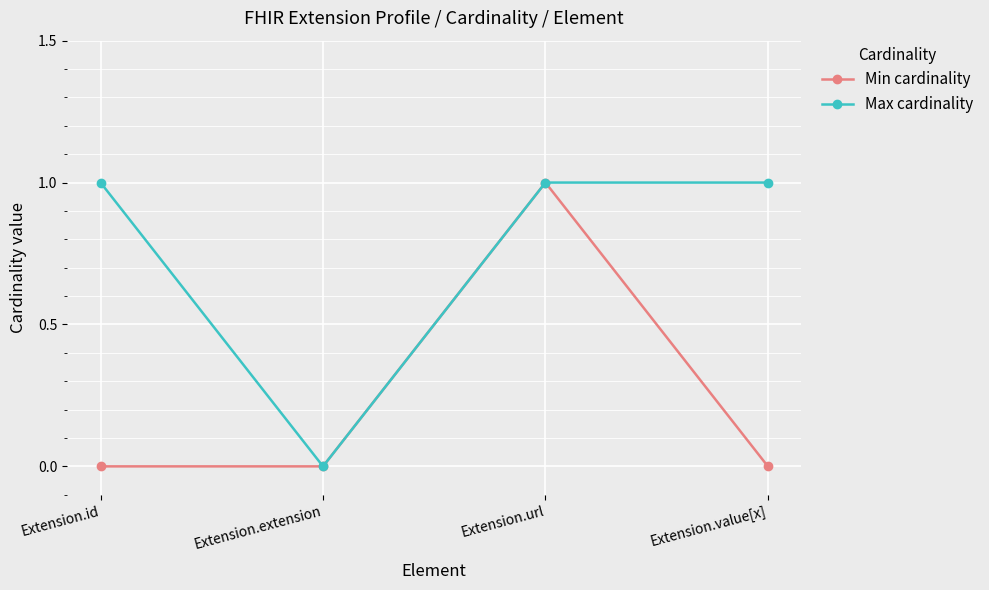

List the series in order of their overall mean, highest first.

Max cardinality, Min cardinality